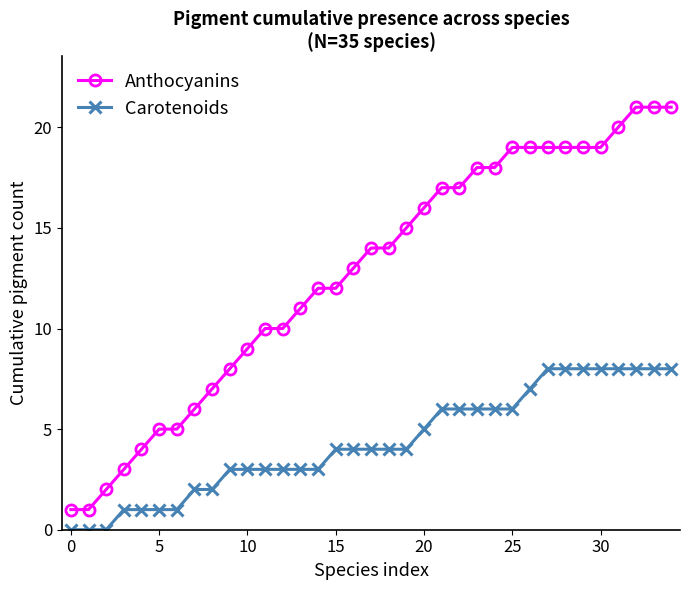

What are all the series names shown in the legend?

Anthocyanins, Carotenoids